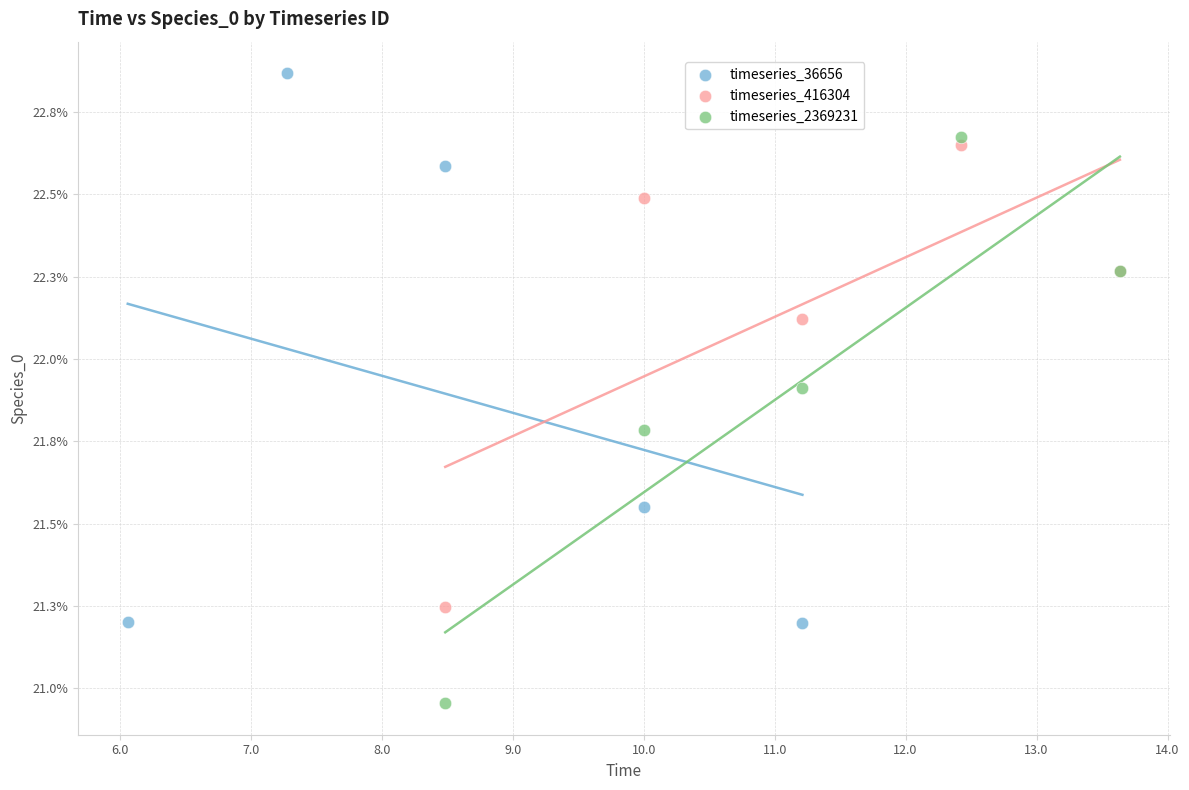

Which series contains the lowest Y value?

timeseries_2369231